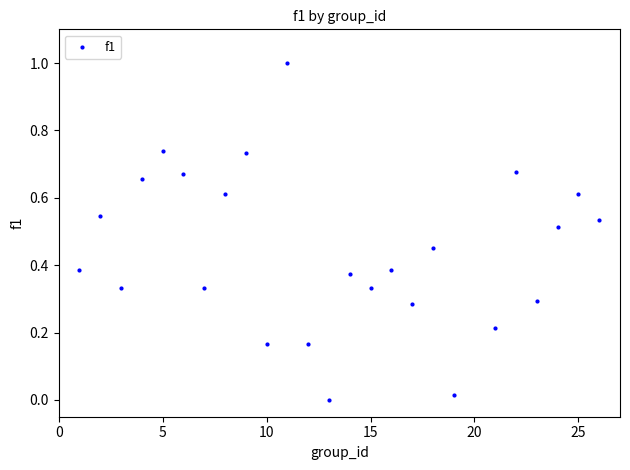

What is the range of X values (max minus min)?

25.0